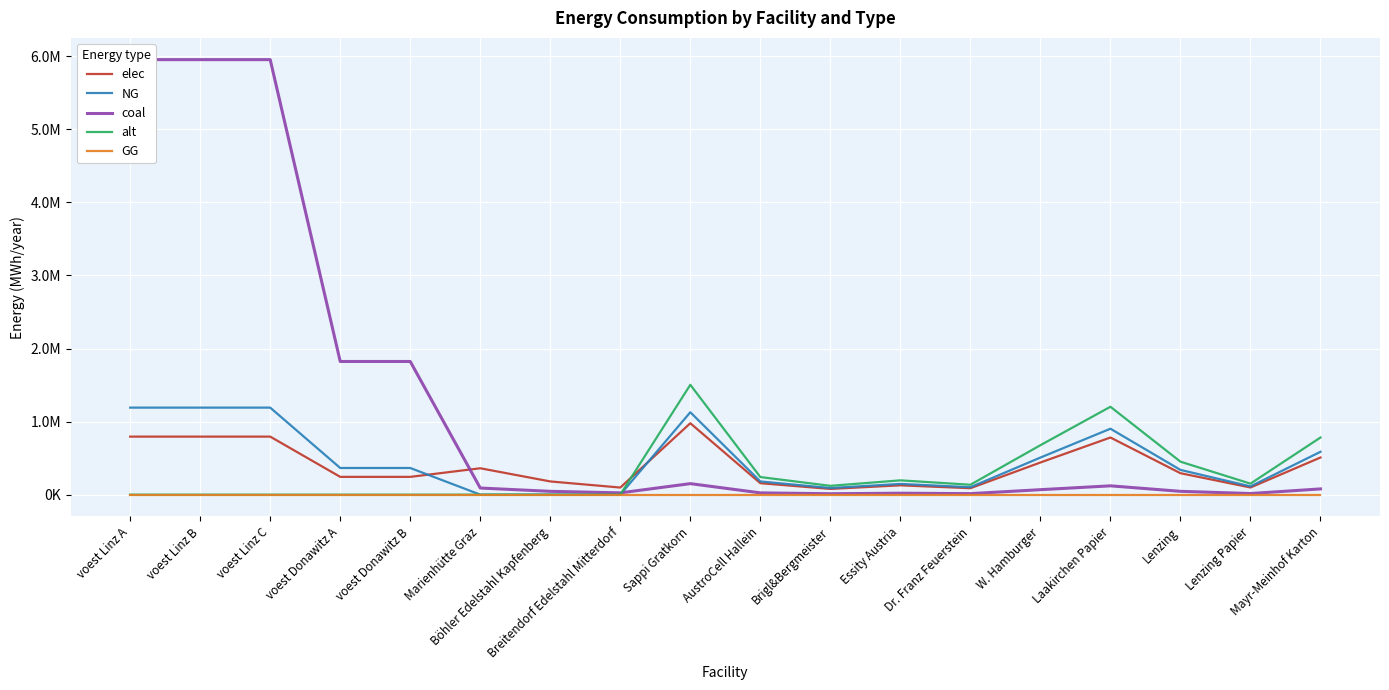

What are all the series names shown in the legend?

elec, NG, coal, alt, GG